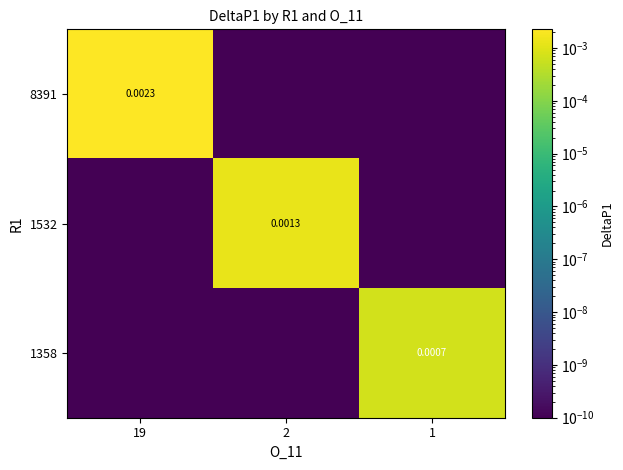

Is the value of 8391 at 19 greater than the value of 1358 at 1?

Yes